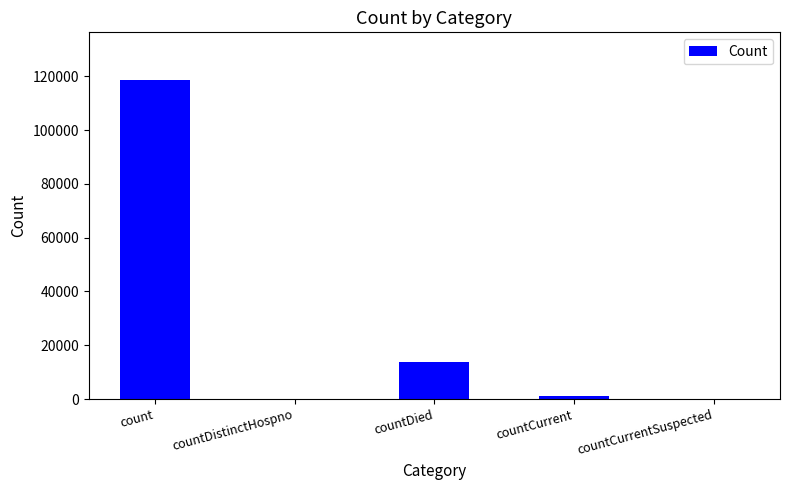

Reading left to right, transcribe all the data shown in this chart.

118526	0	13649	1057	0